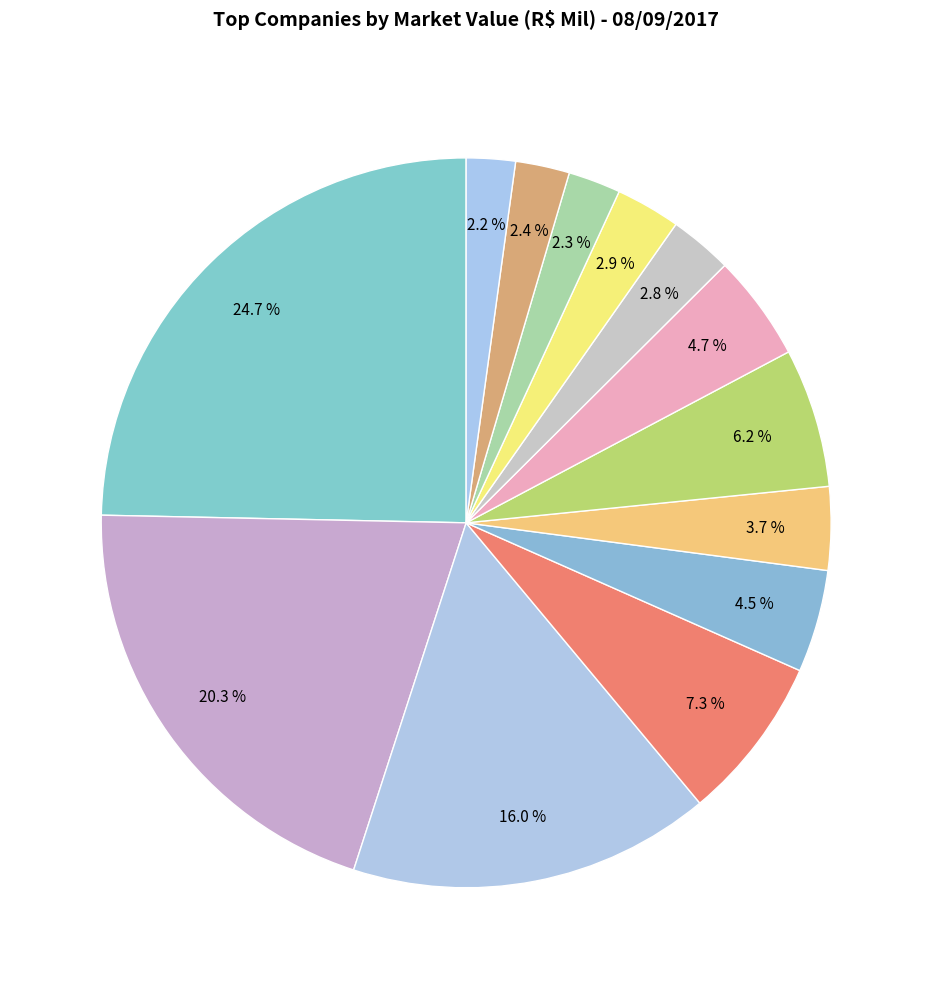

Does any single category account for the majority?

No